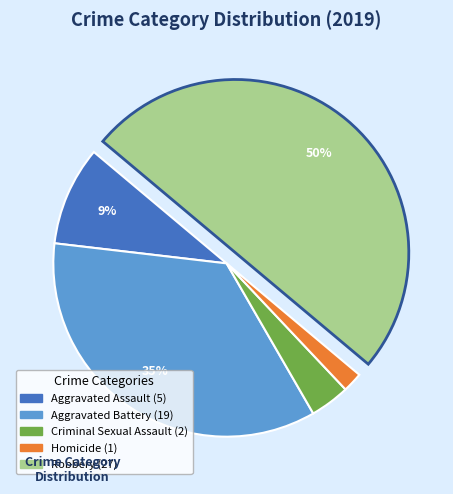

To the nearest percent, what is the average slice percentage?

20%